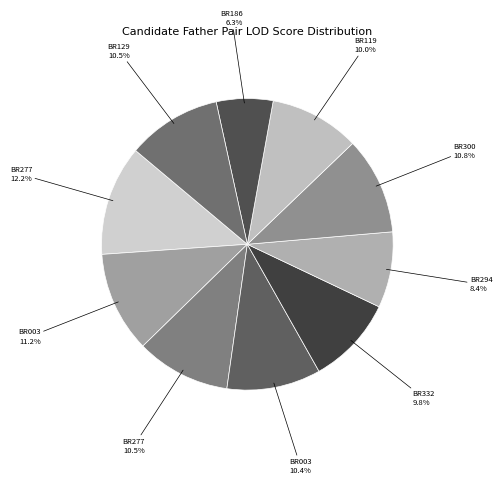

Count the number of slices in the pie.

10